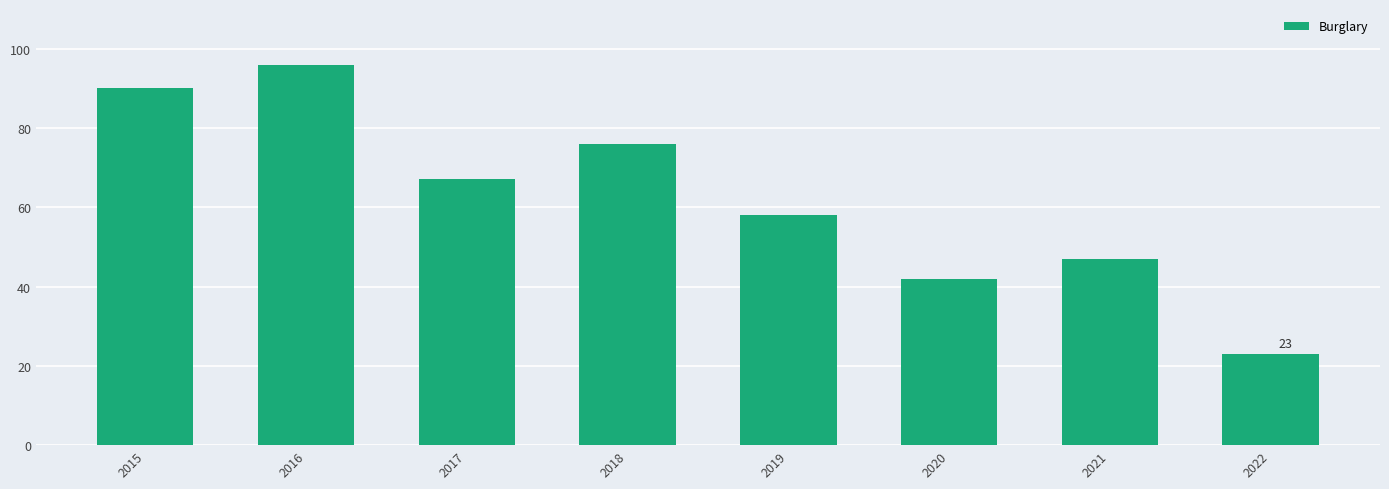

At which category does the chart reach its peak across all series?

2016